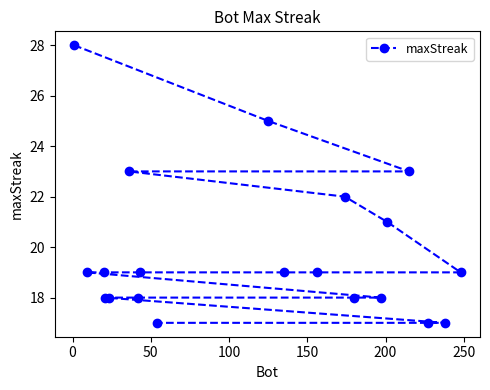

Does the chart have visible grid lines?

No